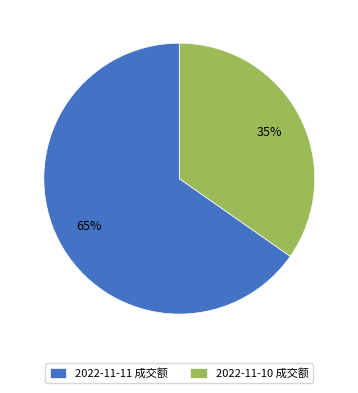

How many slices are in this pie chart?

2